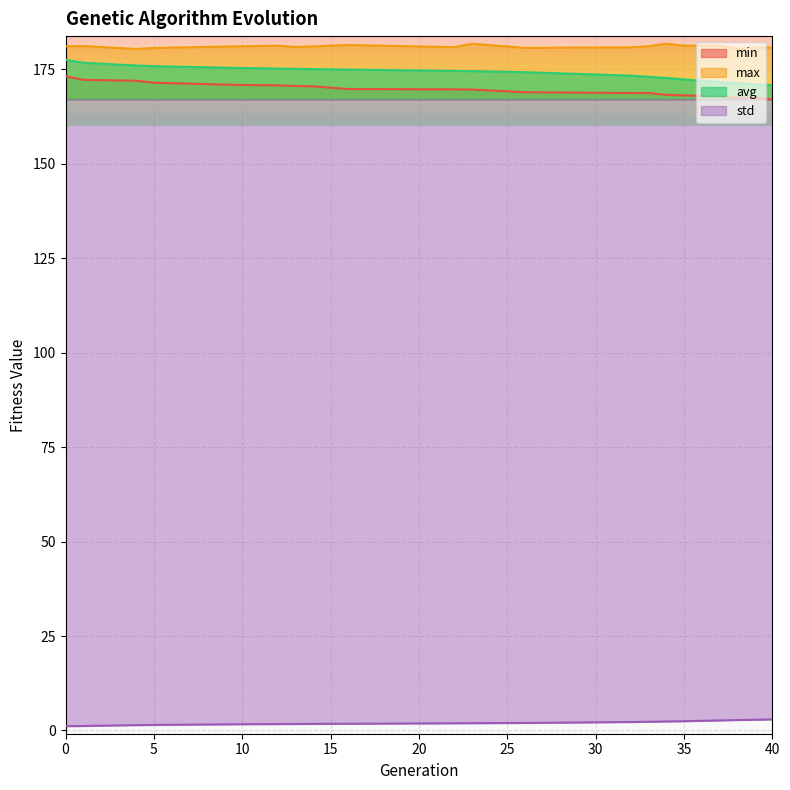

Is it true that max equals 264.5 at 16?

False